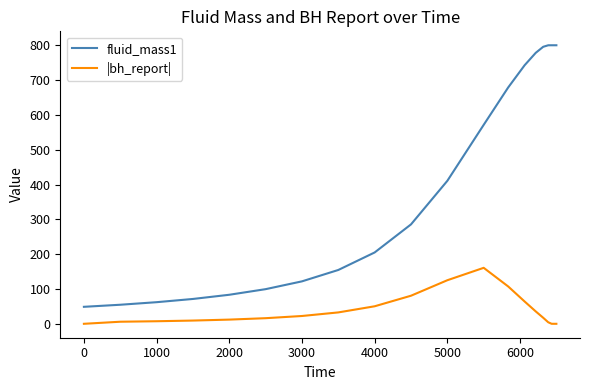

List the series in order of their overall mean, highest first.

fluid_mass1, |bh_report|